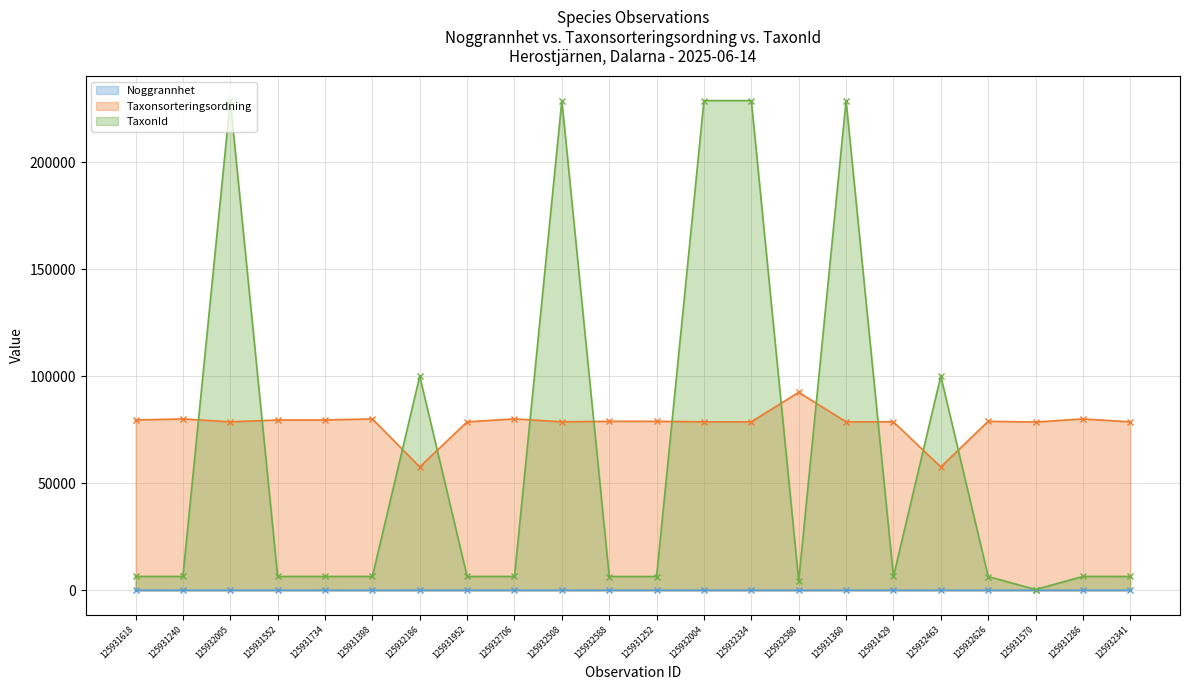

Is the value of Noggrannhet at 125932341 greater than the value of TaxonId at 125931570?

No